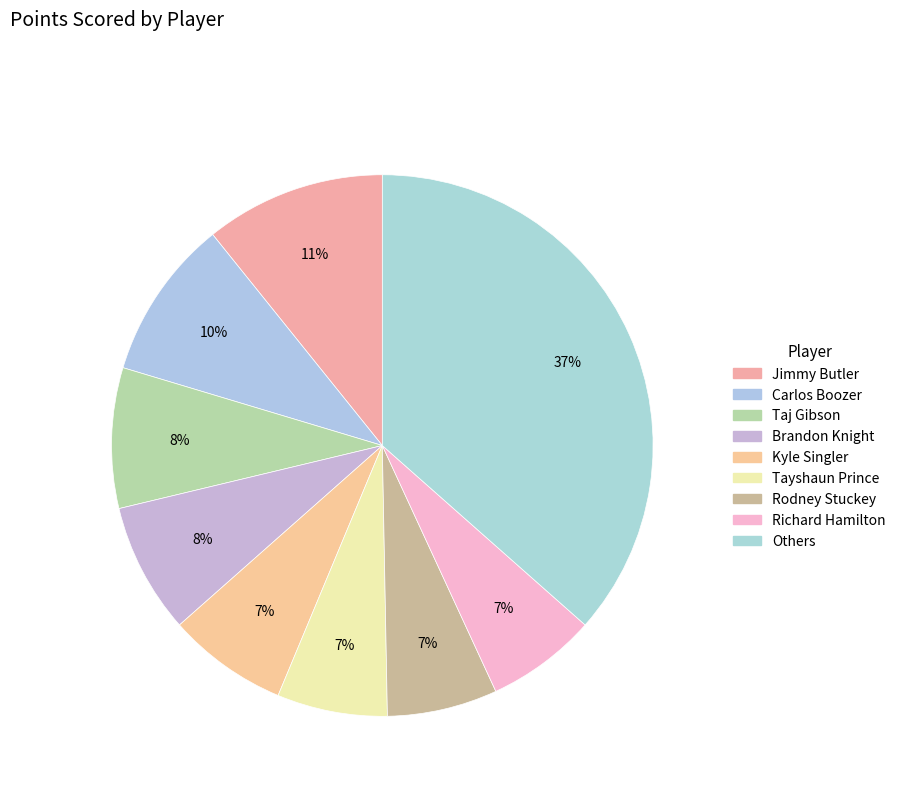

Count the number of slices in the pie.

9